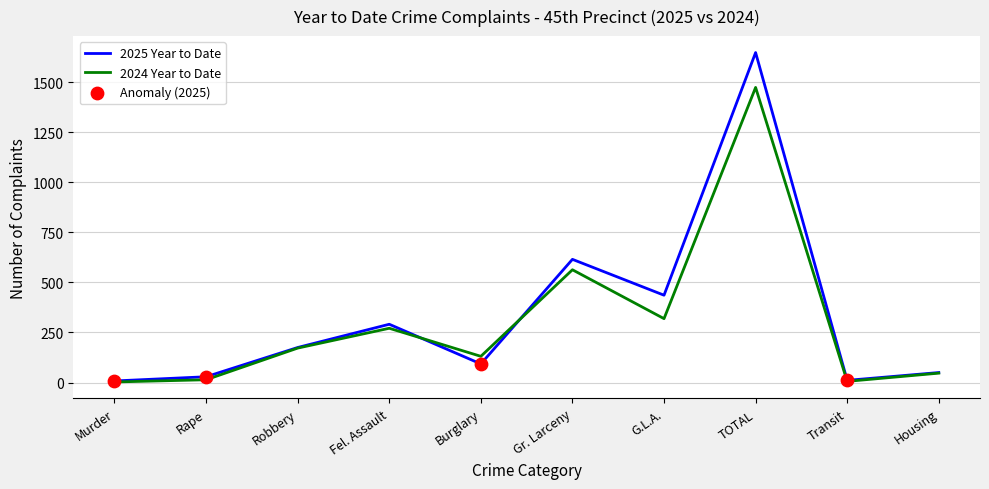

Which series has the widest spread of values?

2025 Year to Date